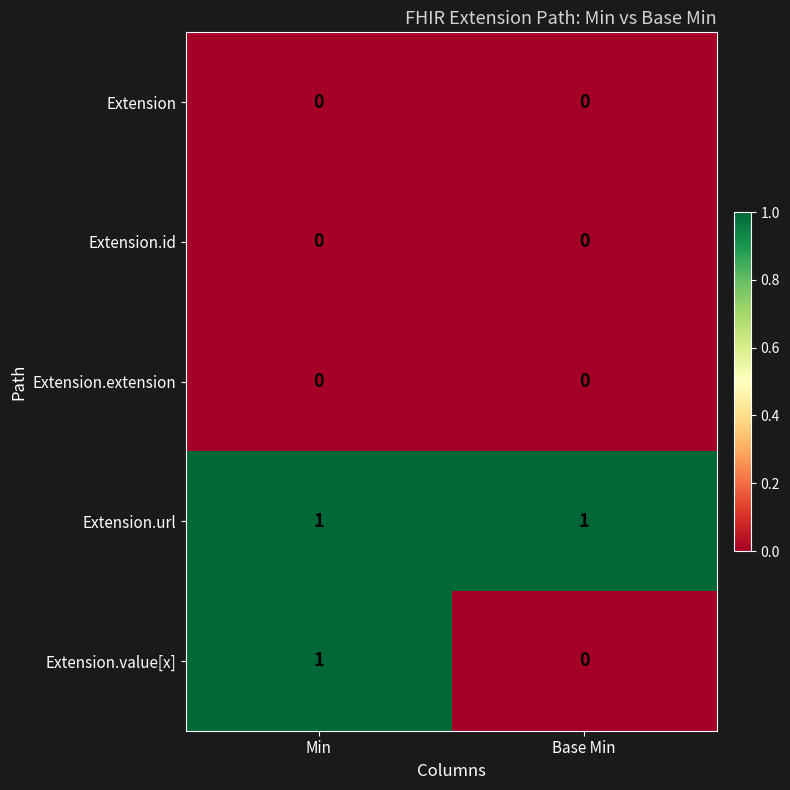

Between Min and Base Min, which series saw the biggest shift?

Extension.value[x]